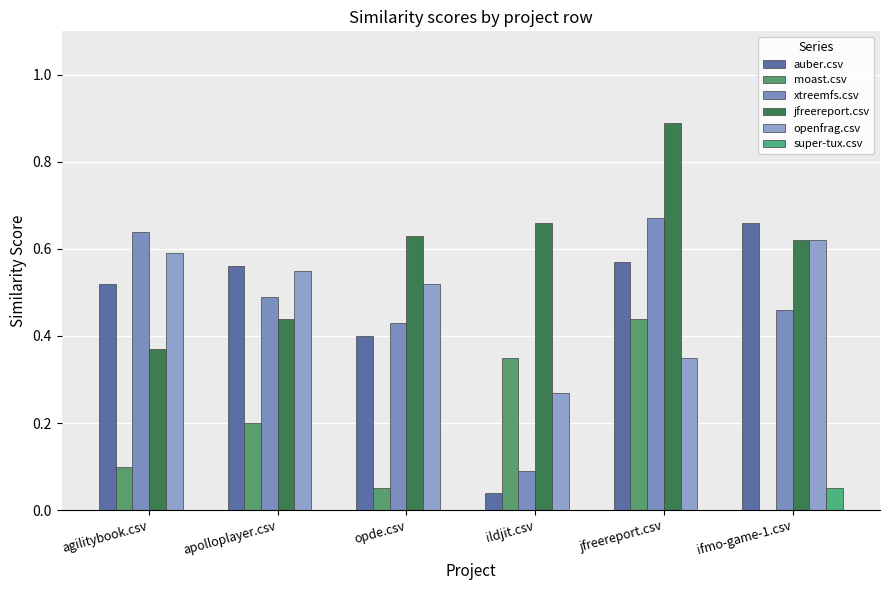

Rank the categories by jfreereport.csv value from highest to lowest.

jfreereport.csv, ildjit.csv, opde.csv, ifmo-game-1.csv, apolloplayer.csv, agilitybook.csv